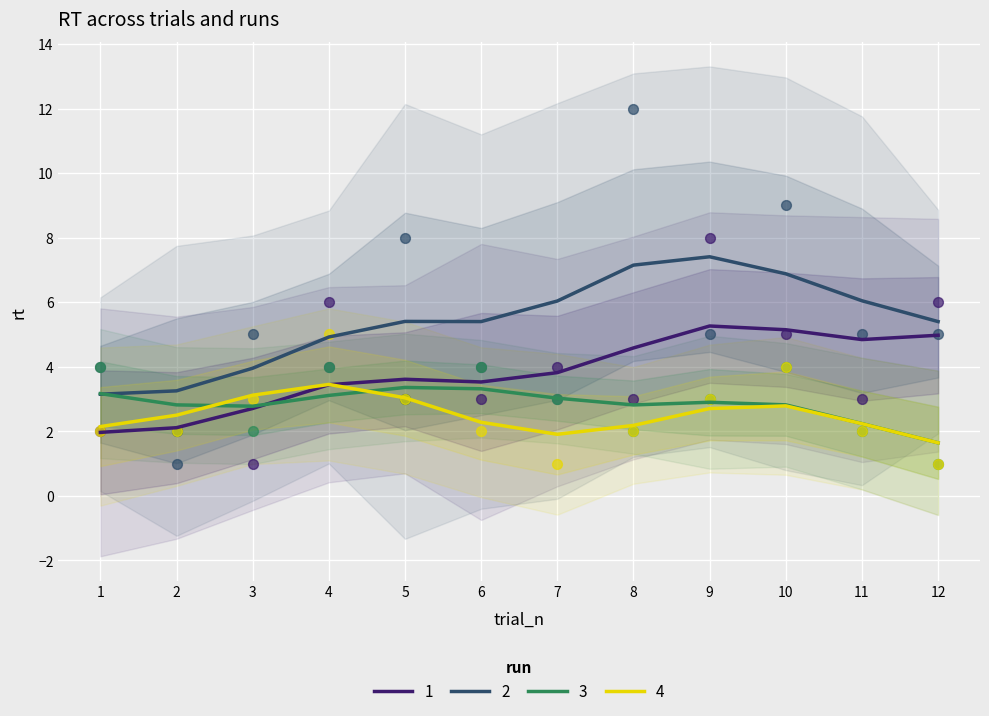

Is the value of TT2 or Booster at 6 greater than the value of Newborns weighed at 7?

Yes